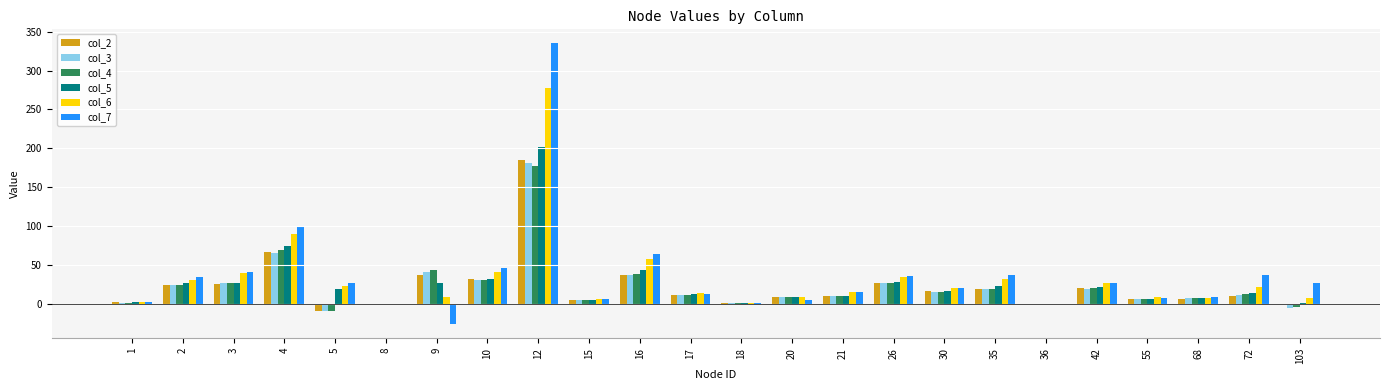

How many data points in col_4 are above 13?

12